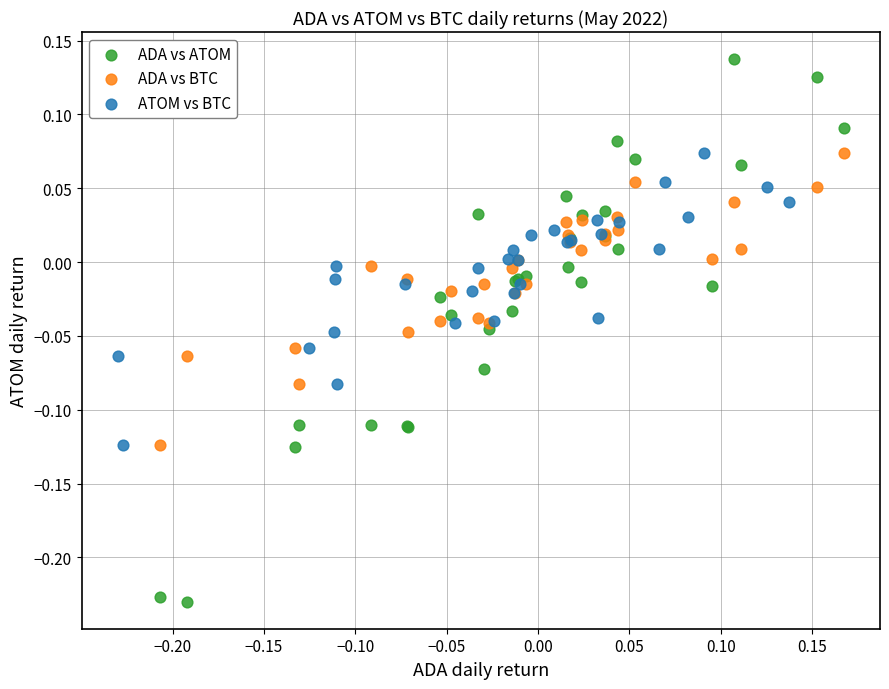

Which series contains the highest Y value?

ADA vs ATOM